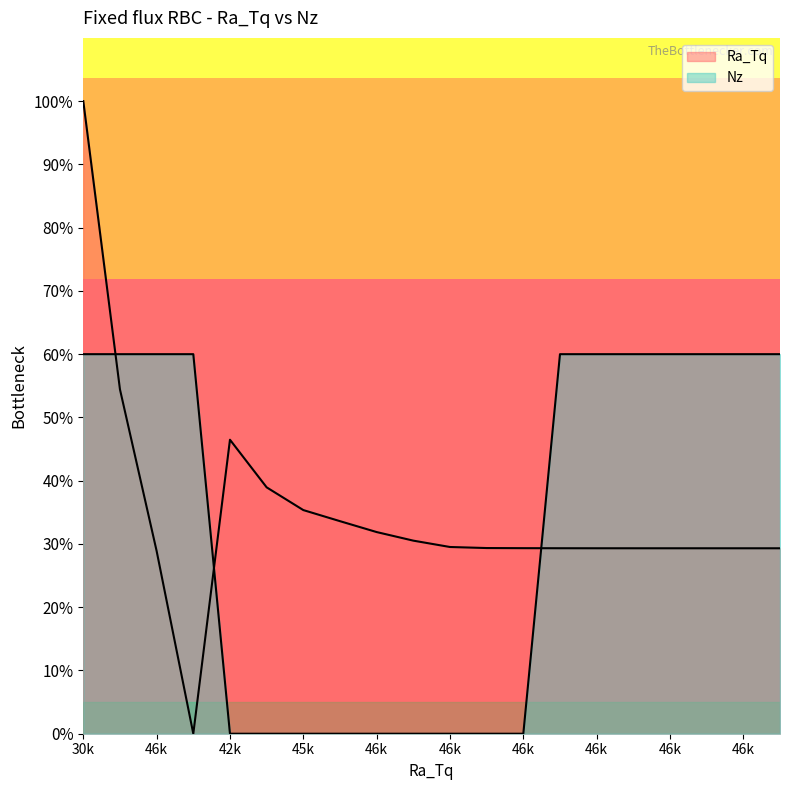

What is the difference between the maximum and second lowest values?

60.0